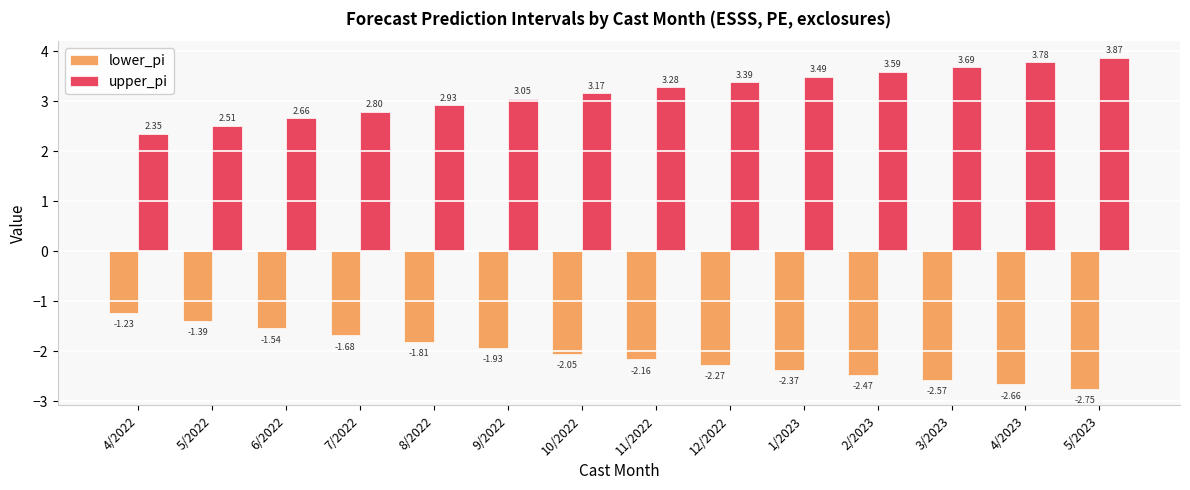

Which series has the largest total across all categories?

upper_pi